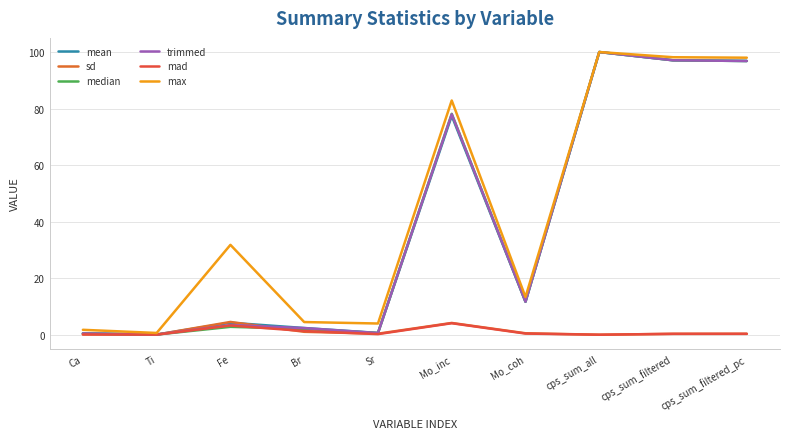

What is the average value of the max series?

43.5